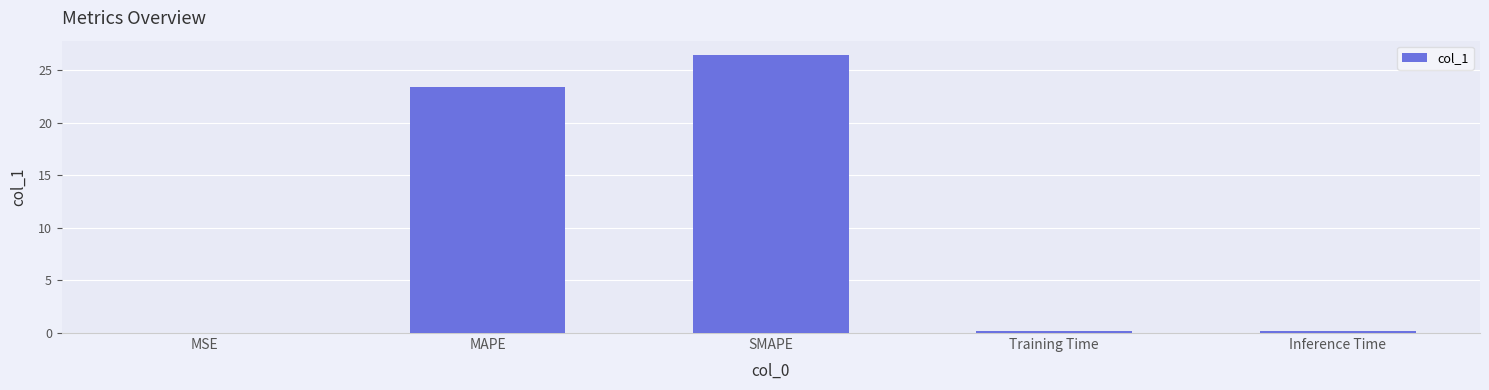

True or false: the data shows 26.5 at SMAPE.

True